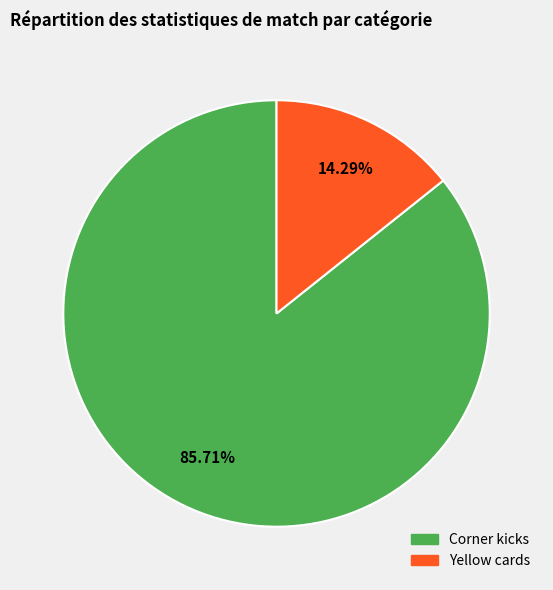

To the nearest percent, what is the average slice percentage?

50%